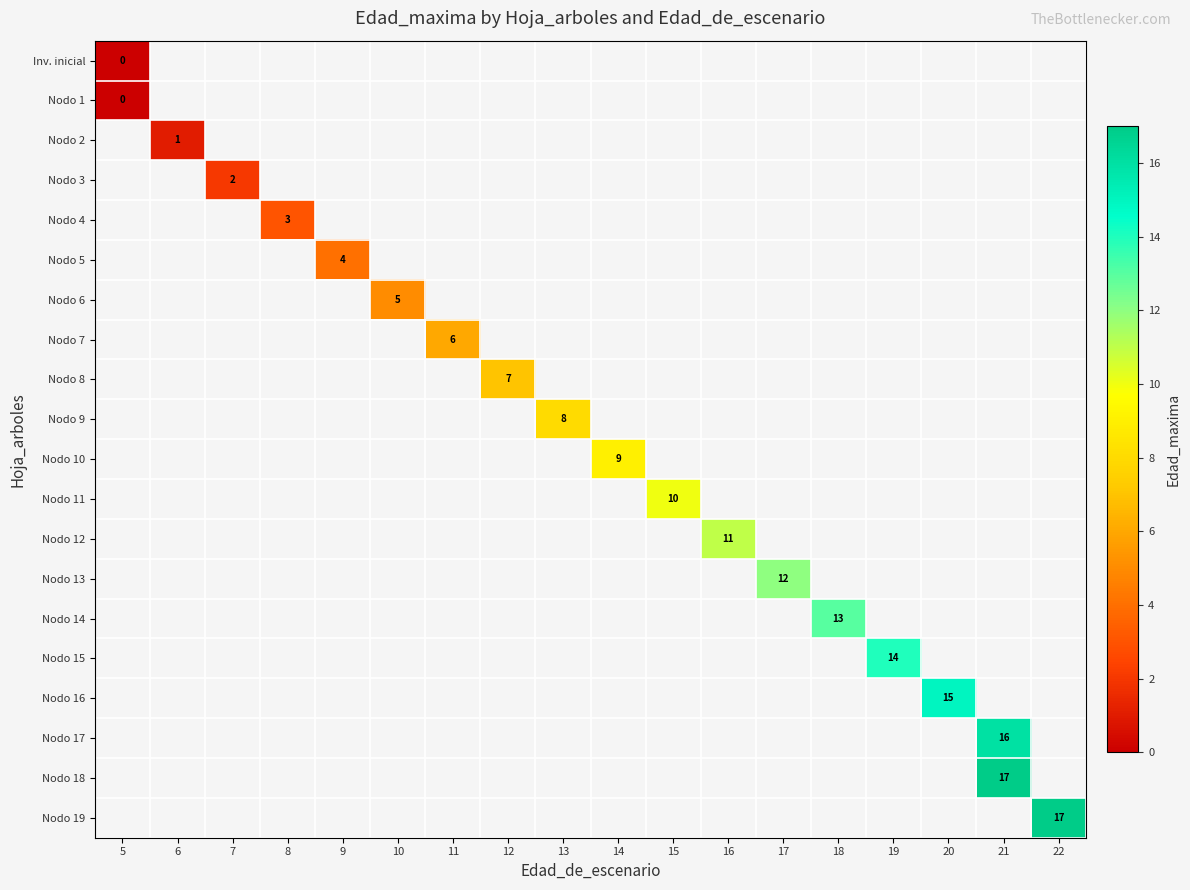

At how many categories does at least one series exceed 16?

2